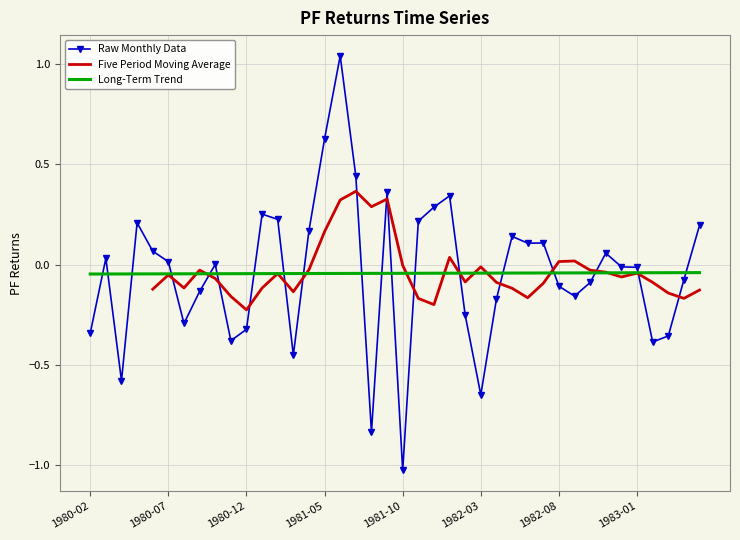

Which has a higher value, 1980-04 or 1982-03?

1980-04